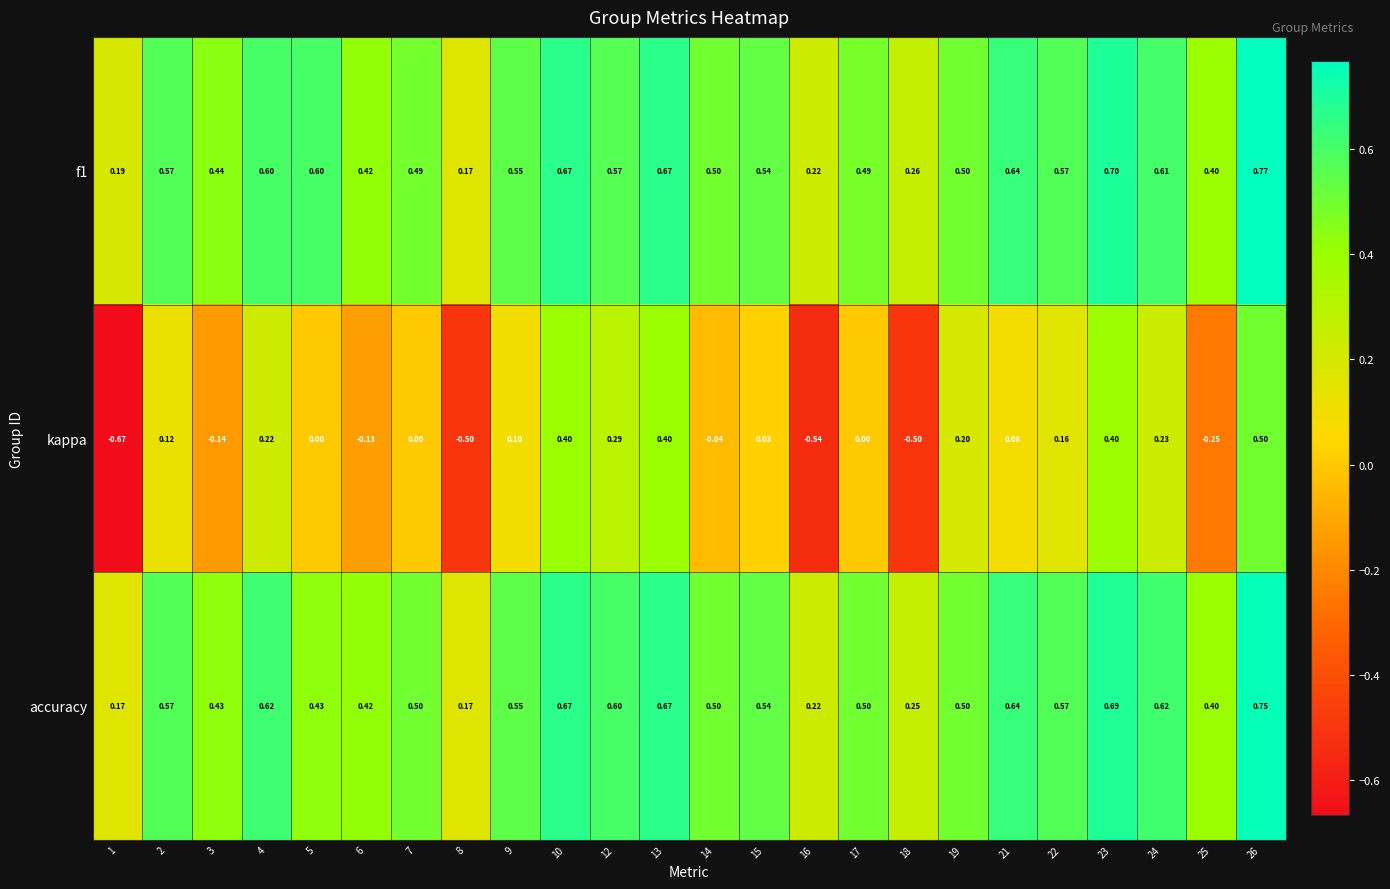

At how many categories does at least one series exceed 0?

24